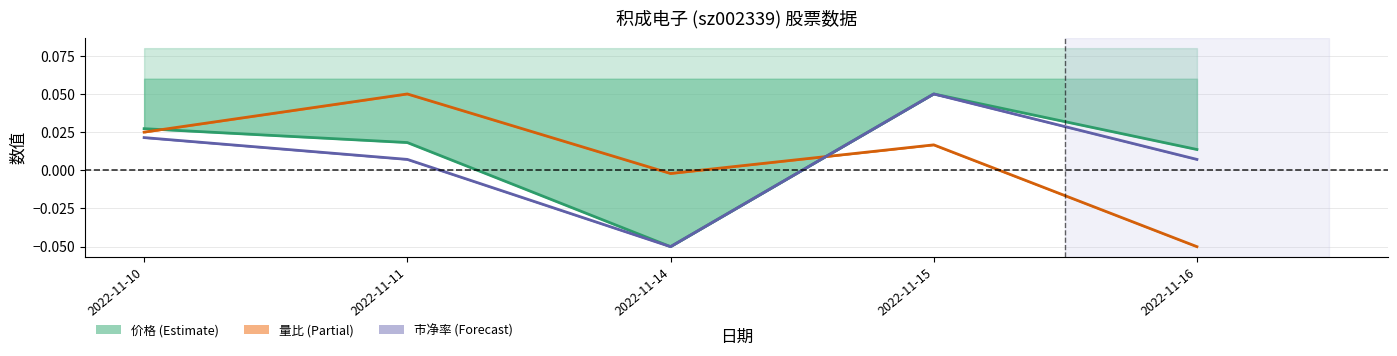

Which series has the largest range (max minus min)?

价格